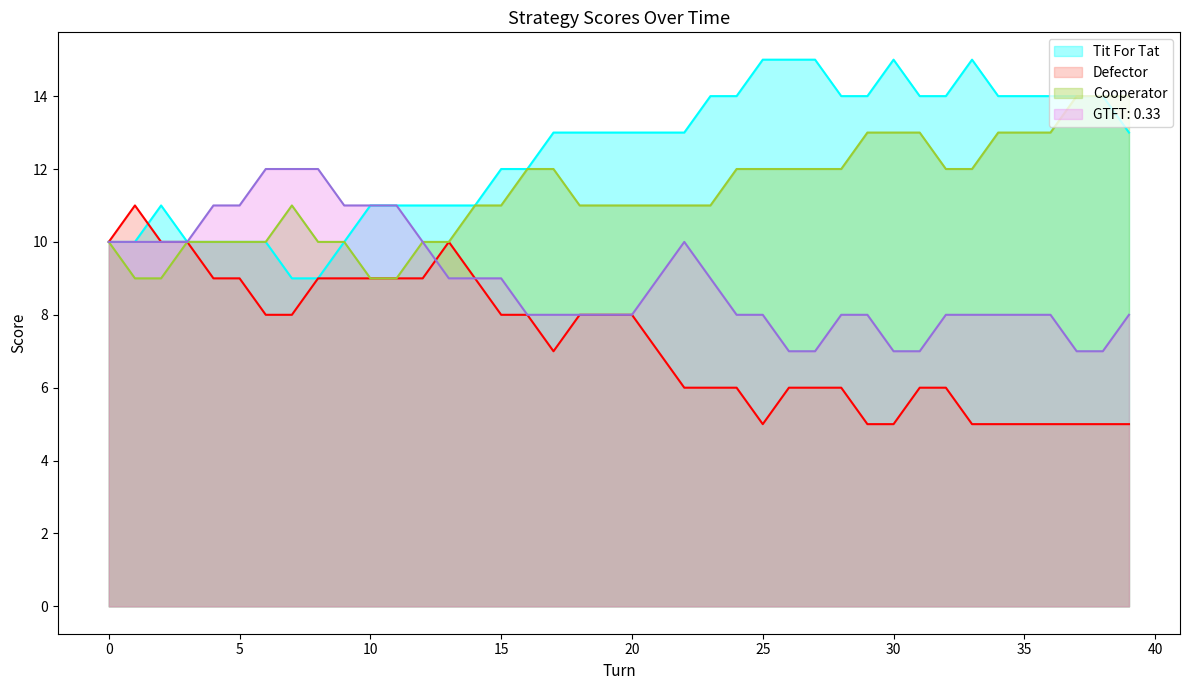

Count the number of data series in this chart.

4